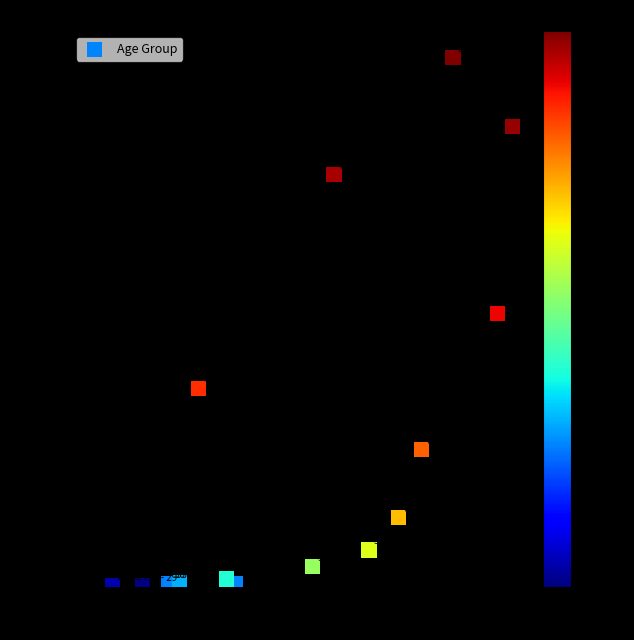

What Y value in the scatter plot is closest to 1638?

1690